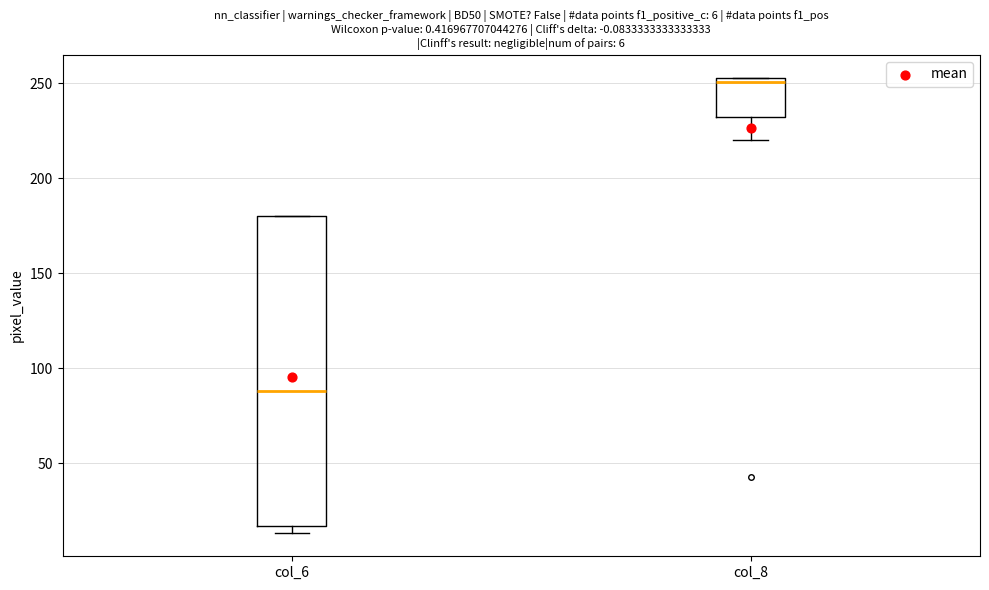

Which box's median line is the lowest?

col_6